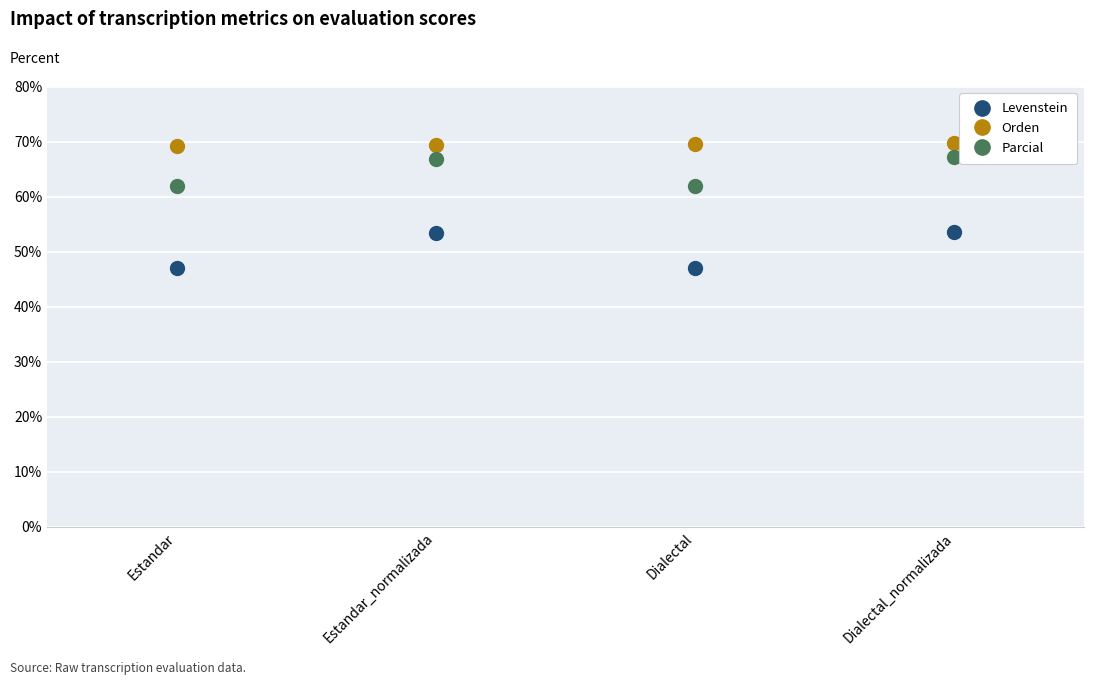

True or false: Parcial has a value of 67.2 at Dialectal_normalizada.

True